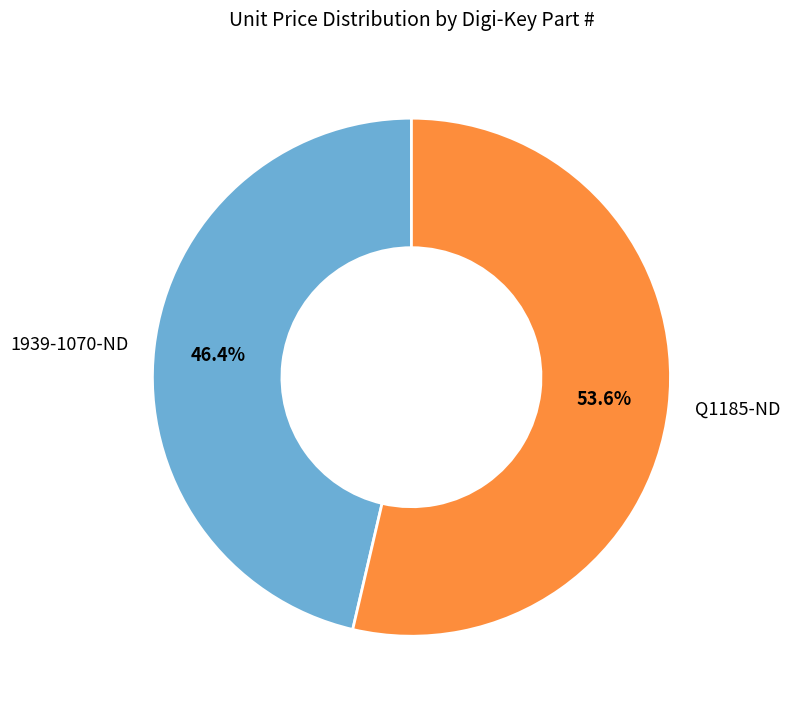

Count the number of slices in the pie.

2